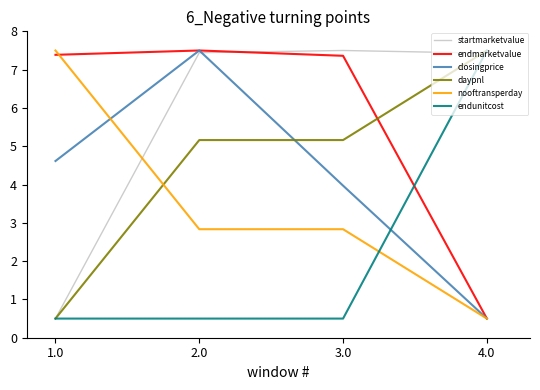

Is the value of daypnl at 3.0 greater than the value of endunitcost at 4.0?

No